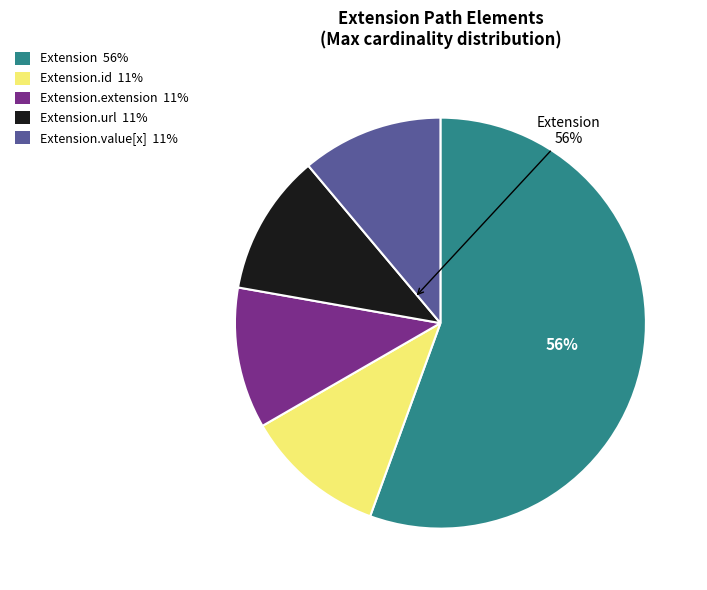

Does any single category account for the majority?

Yes